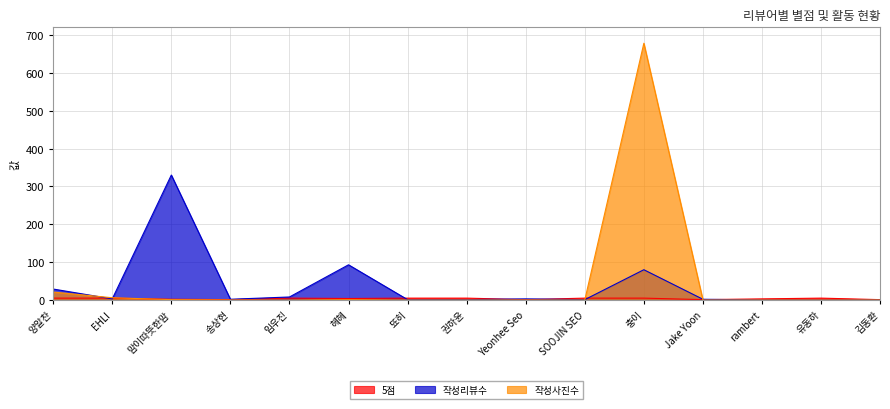

How many values in the 작성리뷰수 series are below 2?

6